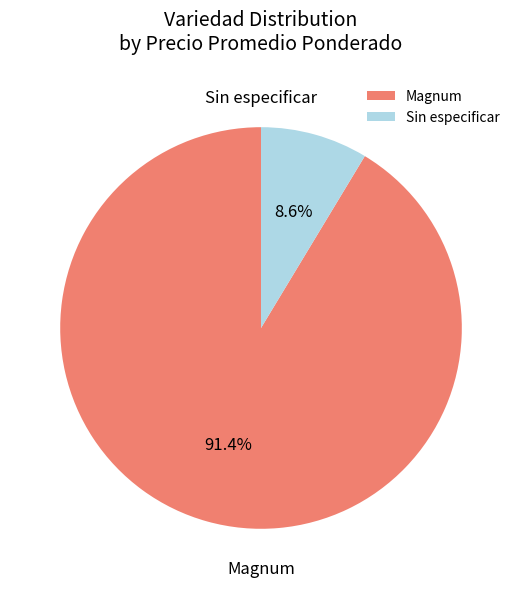

Which category has the biggest portion of the pie?

Magnum